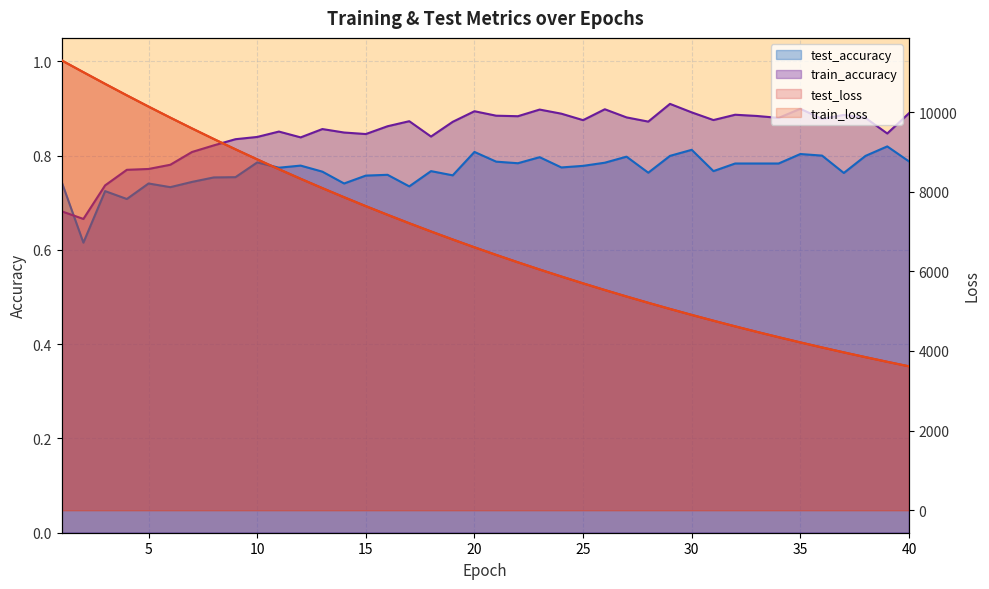

Reading left to right, what are all the values shown in this chart?

test_loss: 11298.1	11002.8	10709.3	10420.9	10138.2	9861.3	9590.0	9324.6	9065.7	8812.8	8565.8	8325.0	8090.4	7861.6	7638.1	7420.6	7208.4	7001.8	6800.6	6604.2	6413.3	6227.4	6046.2	5870.0	5698.4	5531.2	5368.6	5210.5	5056.1	4906.2	4760.6	4618.4	4480.4	4346.3	4215.5	4088.6	3965.3	3845.0	3728.2	3614.5
train_loss: 11298.3	11000.9	10708.0	10419.6	10136.7	9859.9	9588.5	9323.4	9064.4	8811.7	8564.9	8324.1	8089.1	7860.3	7637.0	7419.4	7207.2	7000.8	6799.4	6603.3	6412.4	6226.4	6045.3	5869.0	5697.5	5530.4	5367.8	5209.6	5055.4	4905.6	4759.8	4617.8	4479.8	4345.6	4214.9	4088.0	3964.5	3844.4	3727.8	3614.0
test_accuracy: 0.7	0.6	0.7	0.7	0.7	0.7	0.7	0.8	0.8	0.8	0.8	0.8	0.8	0.7	0.8	0.8	0.7	0.8	0.8	0.8	0.8	0.8	0.8	0.8	0.8	0.8	0.8	0.8	0.8	0.8	0.8	0.8	0.8	0.8	0.8	0.8	0.8	0.8	0.8	0.8
train_accuracy: 0.7	0.7	0.7	0.8	0.8	0.8	0.8	0.8	0.8	0.8	0.9	0.8	0.9	0.8	0.8	0.9	0.9	0.8	0.9	0.9	0.9	0.9	0.9	0.9	0.9	0.9	0.9	0.9	0.9	0.9	0.9	0.9	0.9	0.9	0.9	0.9	0.9	0.9	0.8	0.9